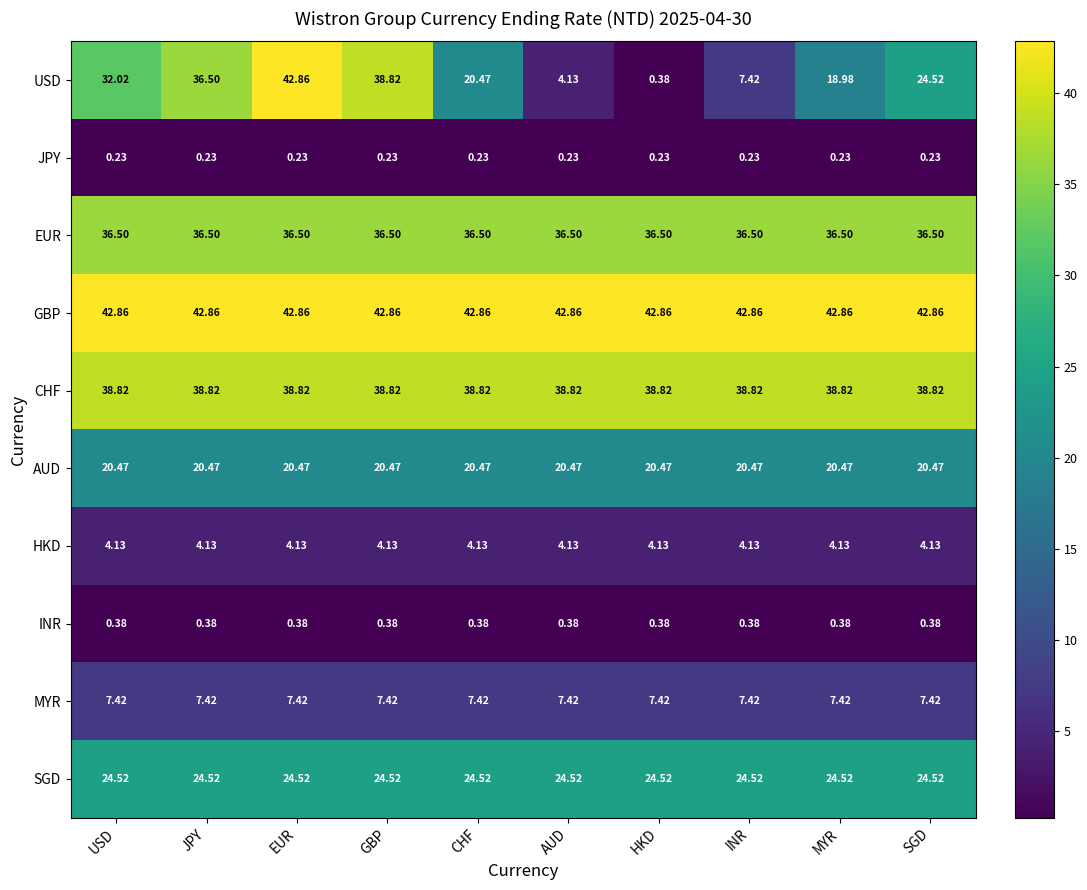

Which category has the highest value in the USD series?

EUR